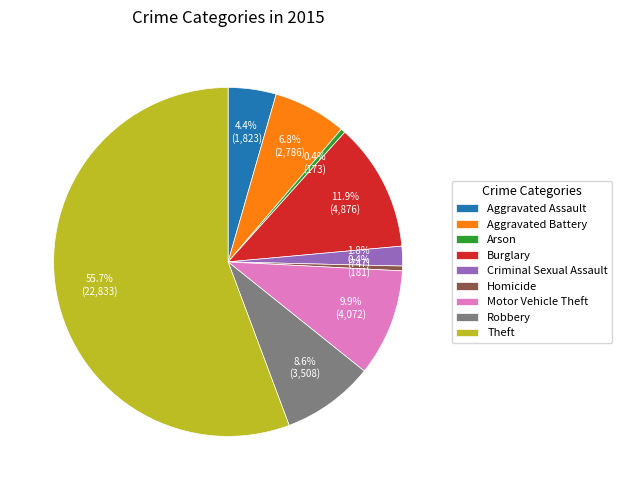

To the nearest percent, what portion does Burglary represent?

12%